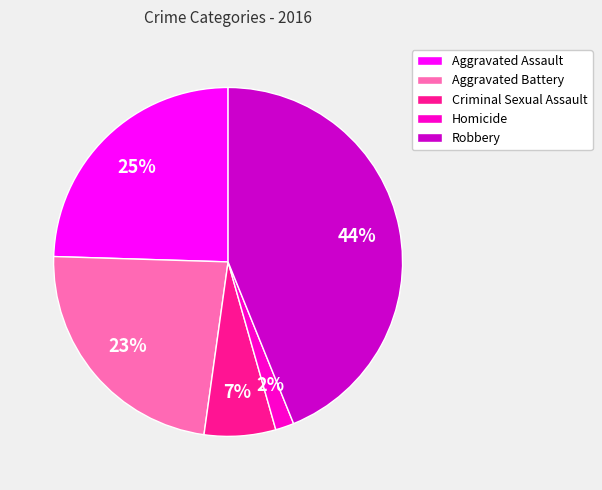

Which slice is the largest?

Robbery